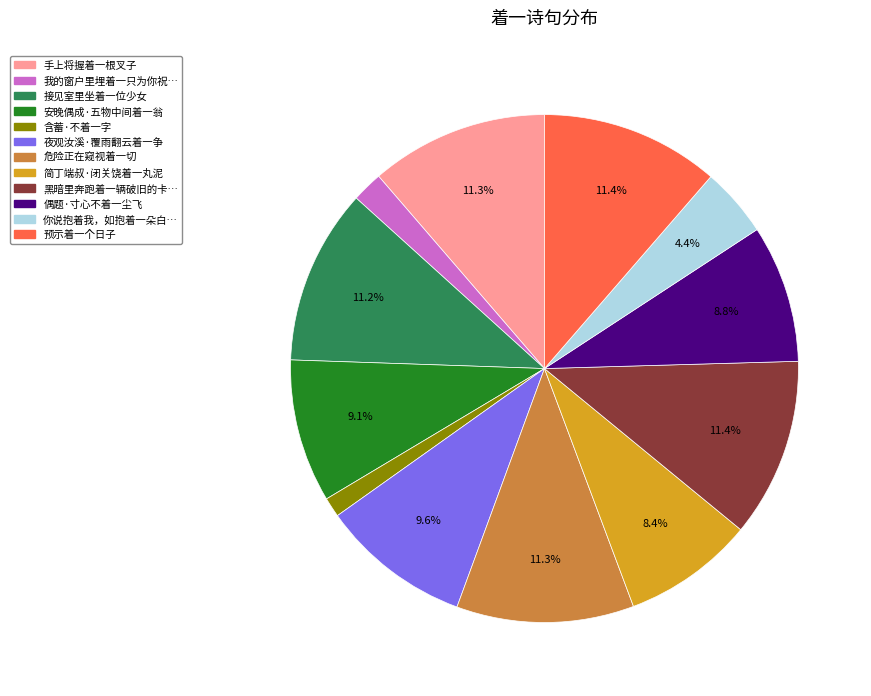

Count the number of slices in the pie.

12